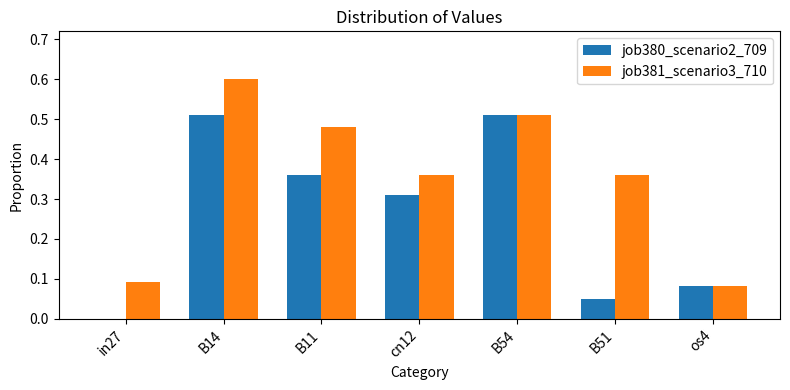

Between B14 and cn12, which series saw the biggest shift?

job381_scenario3_710